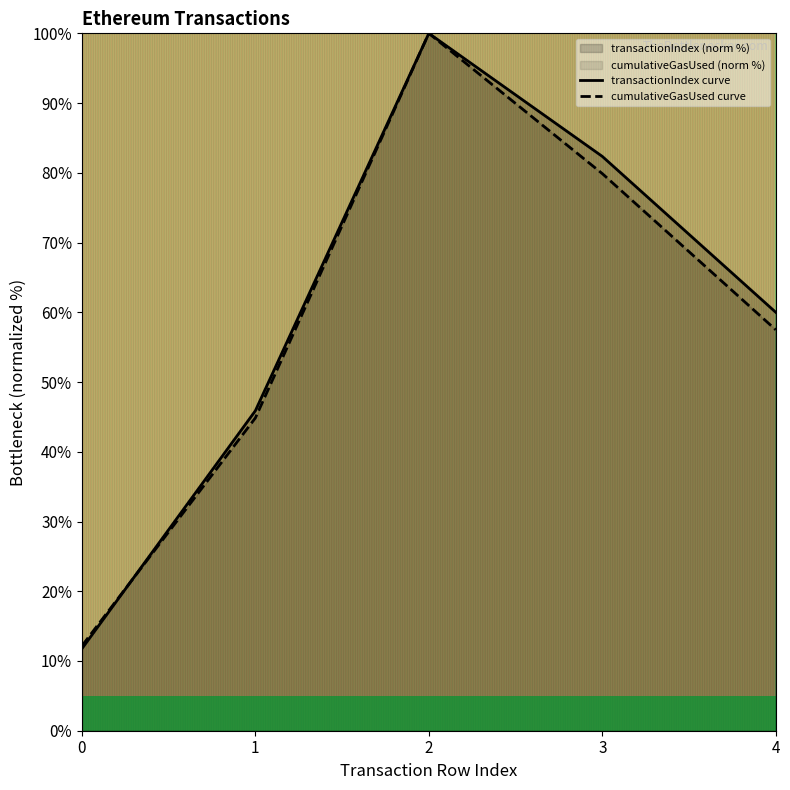

The transactionIndex series shows 75.5 at 1. True or false?

False